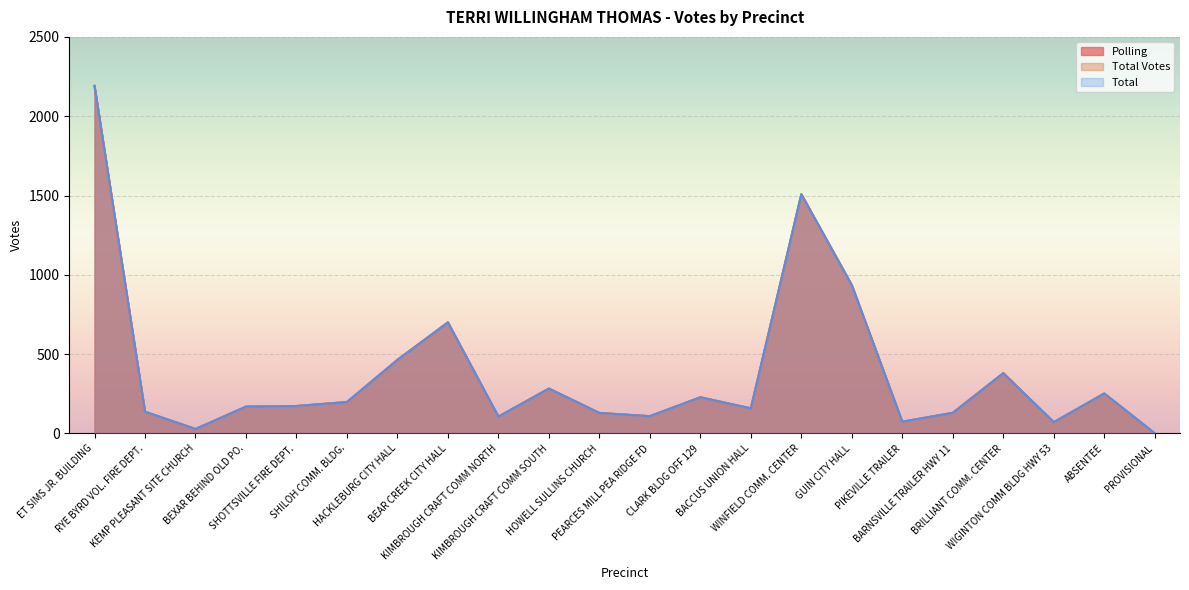

True or false: Total has more than 1 interior local peaks.

True